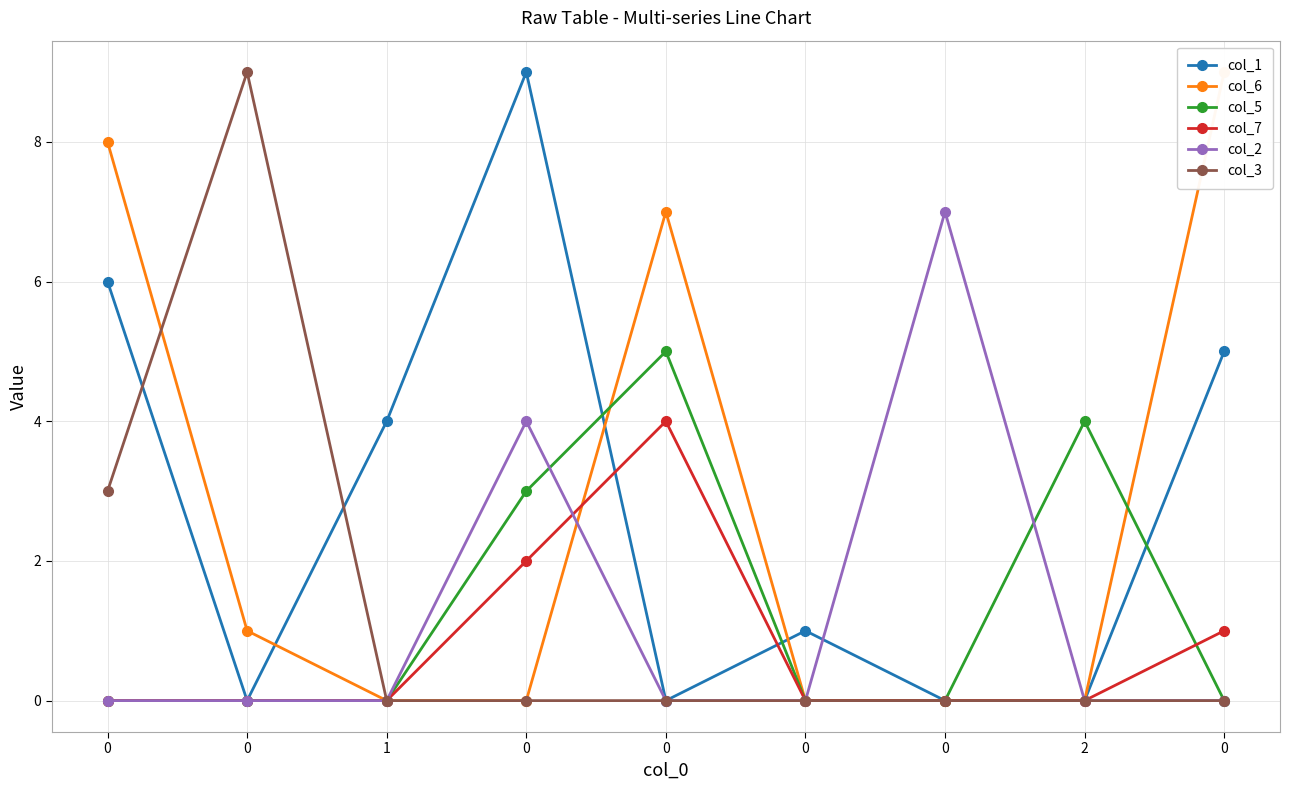

What is the highest value of the col_2 series?

7